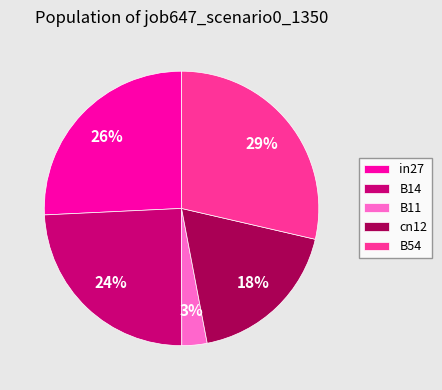

What is the largest slice in the pie chart?

B54